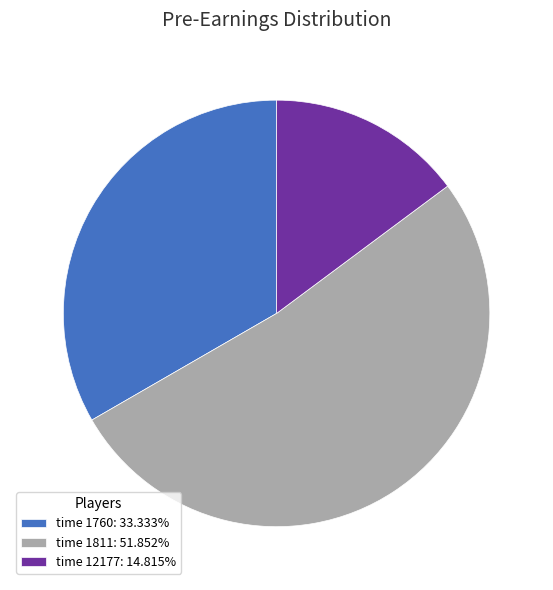

What is the ratio of the value at time 1760: 33.333% to the value at time 12177: 14.815%?

2.2